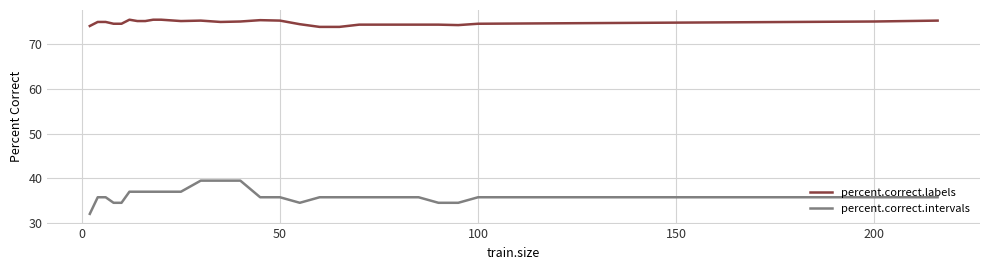

What is the difference between the maximum and minimum values in the percent.correct.intervals series?

7.4